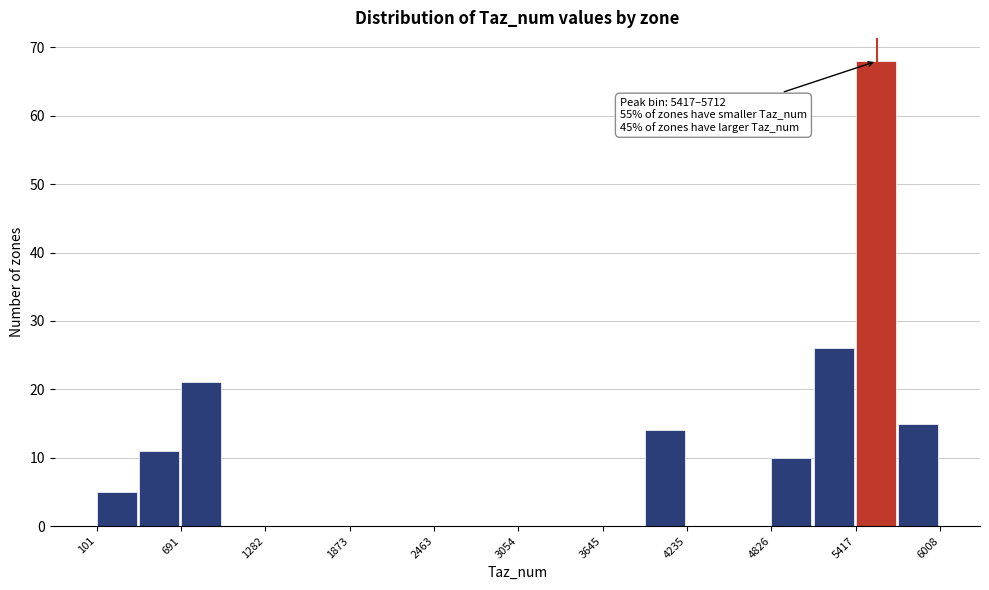

Read against the x-axis, roughly where is the centre of the tallest bar?

5600